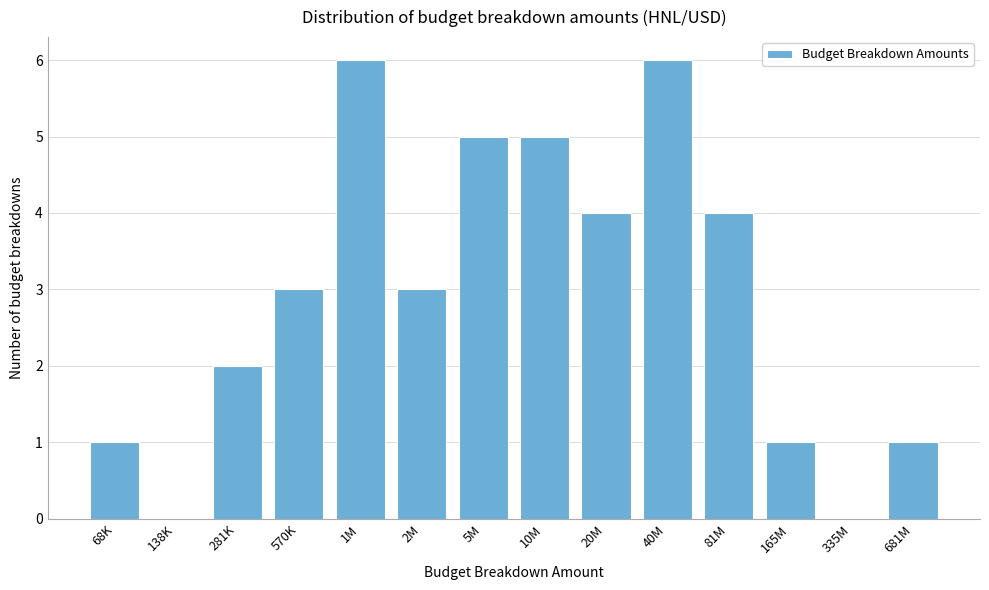

Reading left to right, extract all data points from this chart.

68K=1	138K=0	281K=2	570K=3	1M=6	2M=3	5M=5	10M=5	20M=4	40M=6	81M=4	165M=1	335M=0	681M=1